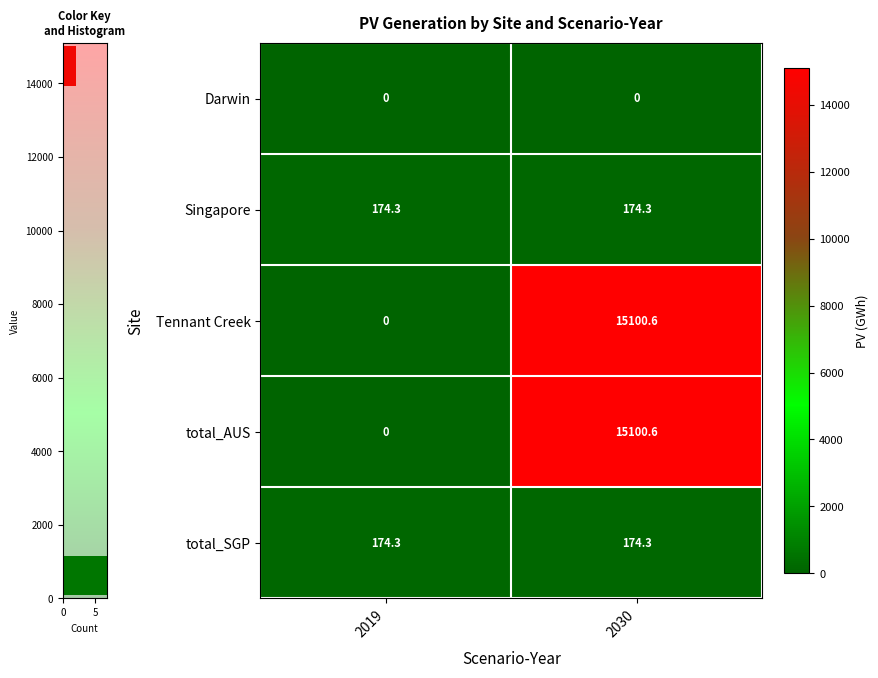

At which label does total_AUS first exceed 15100?

2030